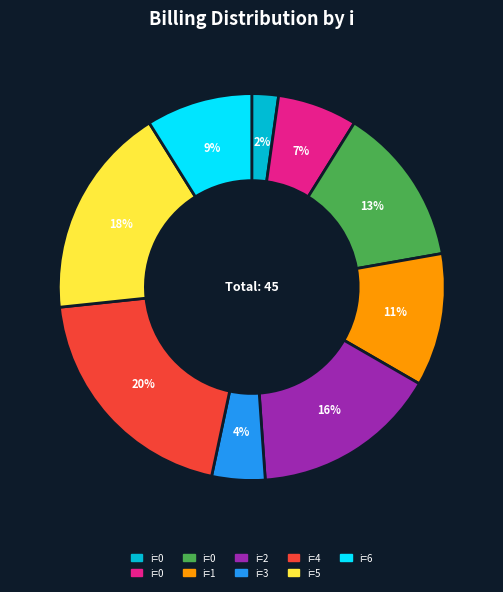

To the nearest percent, what is the difference between the largest and smallest slice percentages?

18%